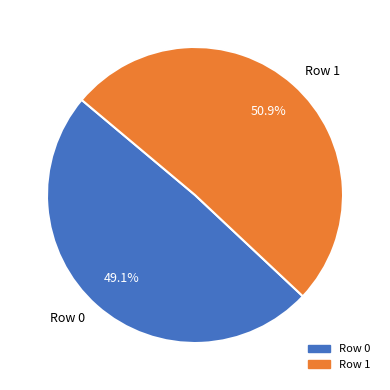

How many slices are in this pie chart?

2